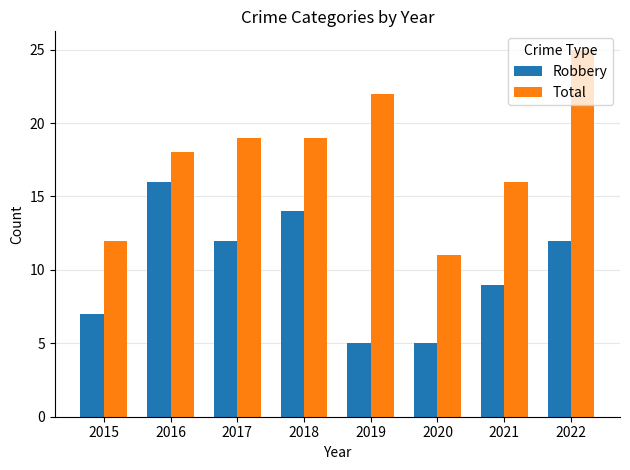

Rank the series at 2017 from highest to lowest value.

Total, Robbery